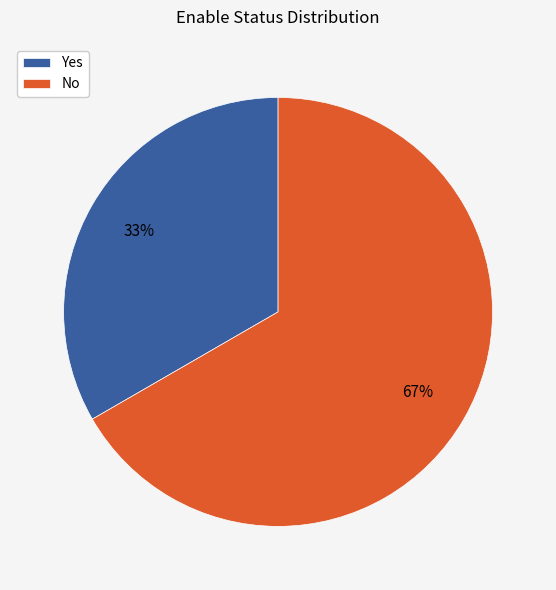

Count the number of slices in the pie.

2